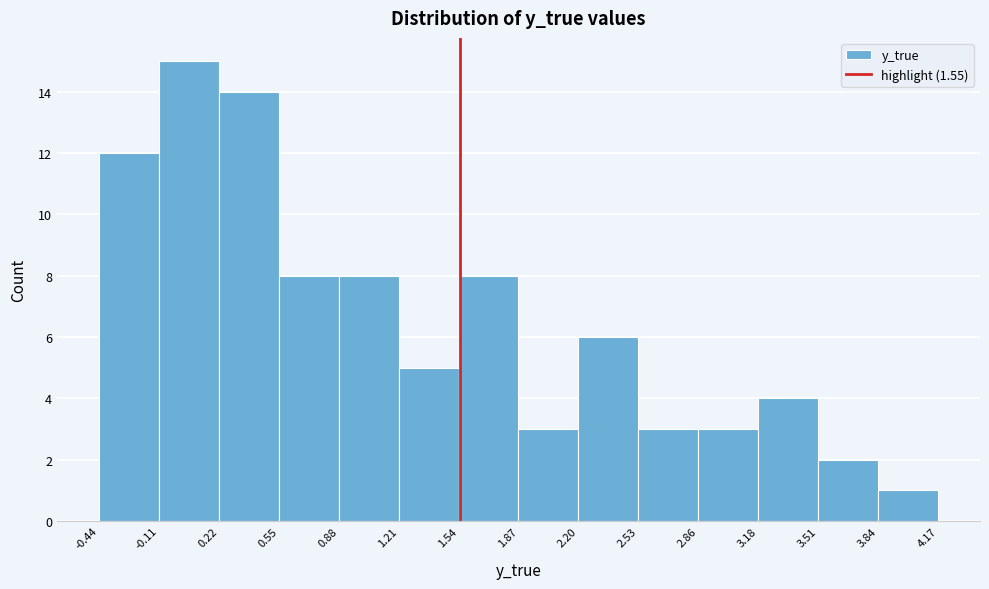

Over which range of the x-axis is the bar tallest?

-0.11 to 0.22